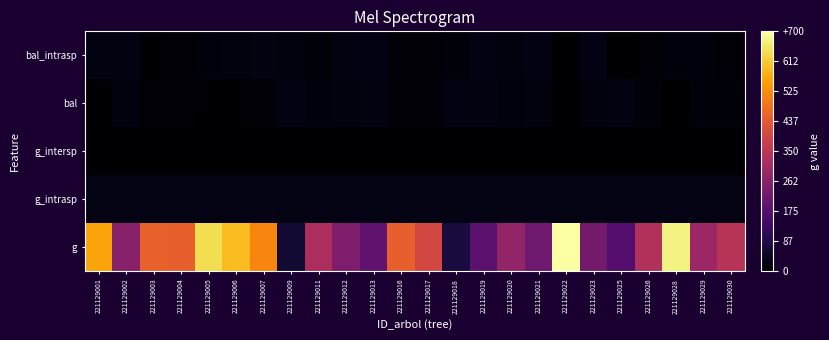

At how many categories does at least one series exceed 784?

1